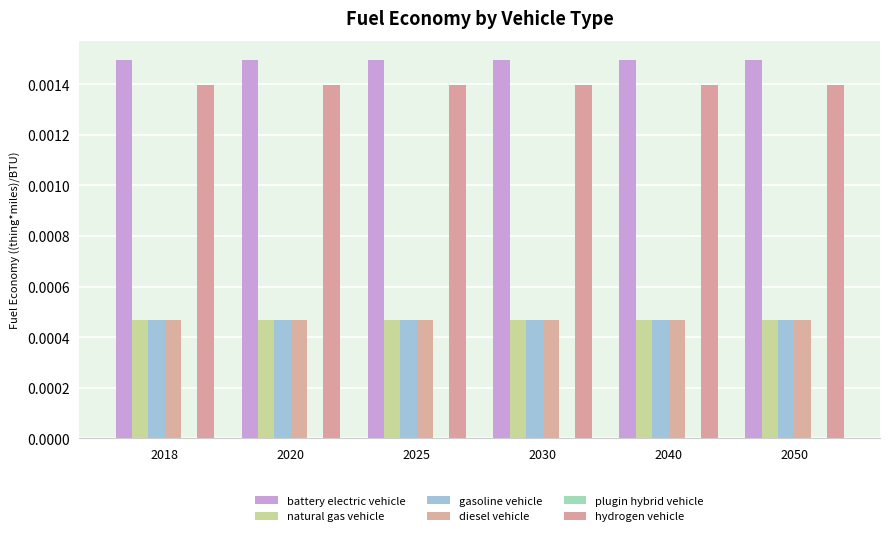

How many bars are there in total?

30